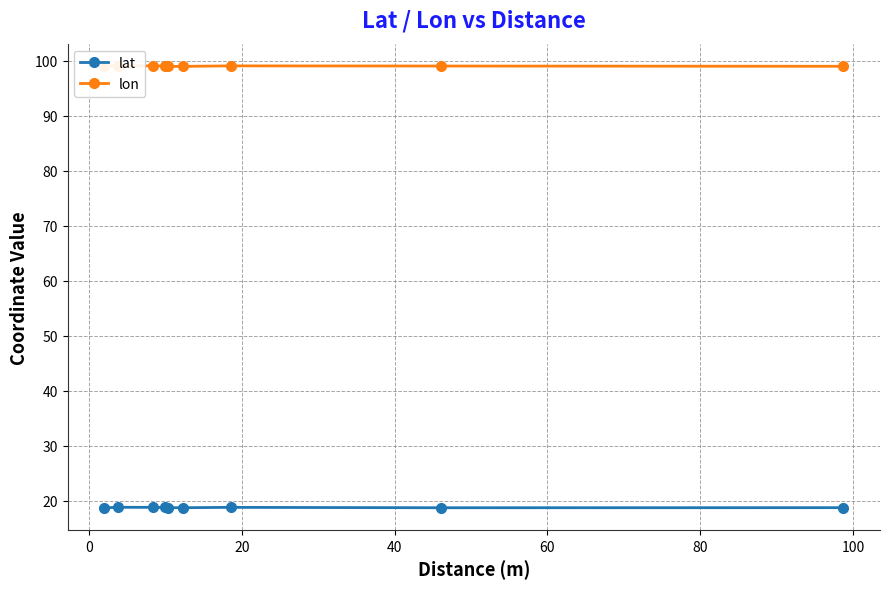

What is the value of the lat point at the 1st from the left?

18.8